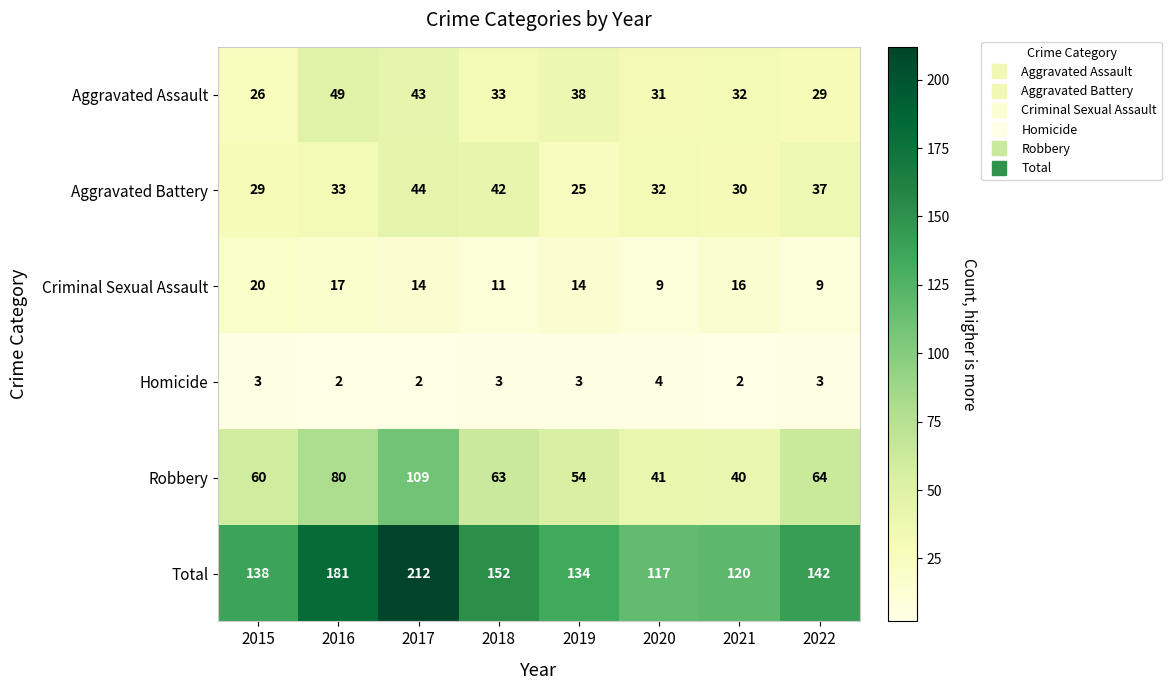

At how many categories does at least one series exceed 200?

1